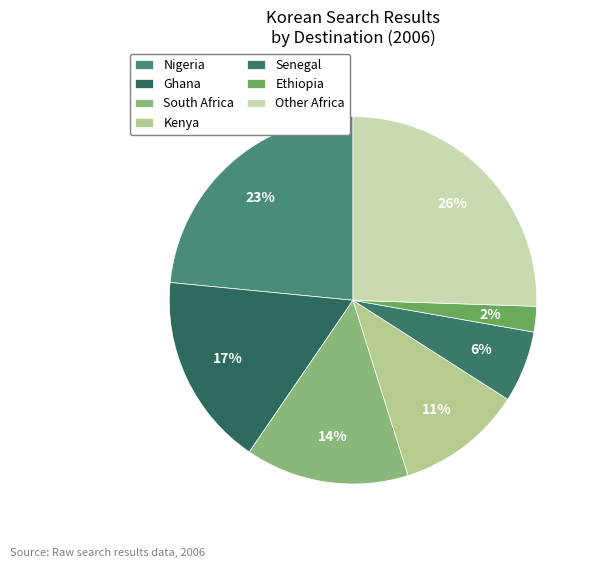

Count the number of slices in the pie.

7